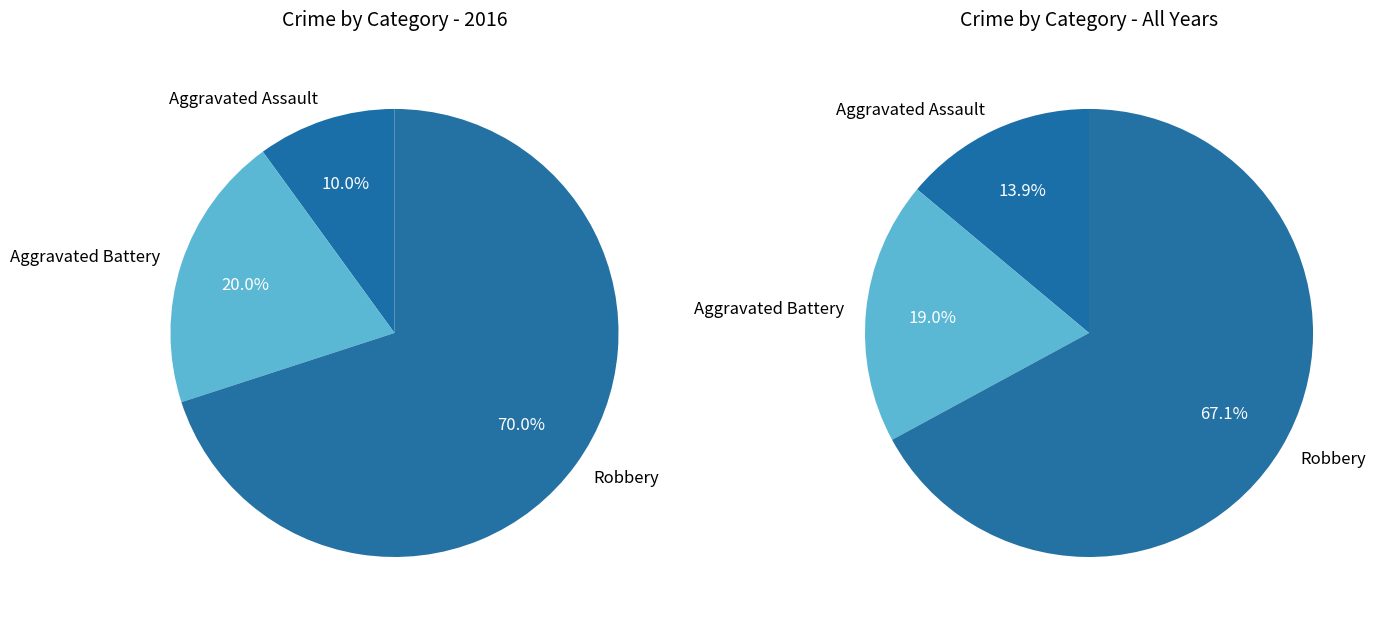

Rank the categories by value from lowest to highest.

Aggravated Assault, Aggravated Battery, Robbery